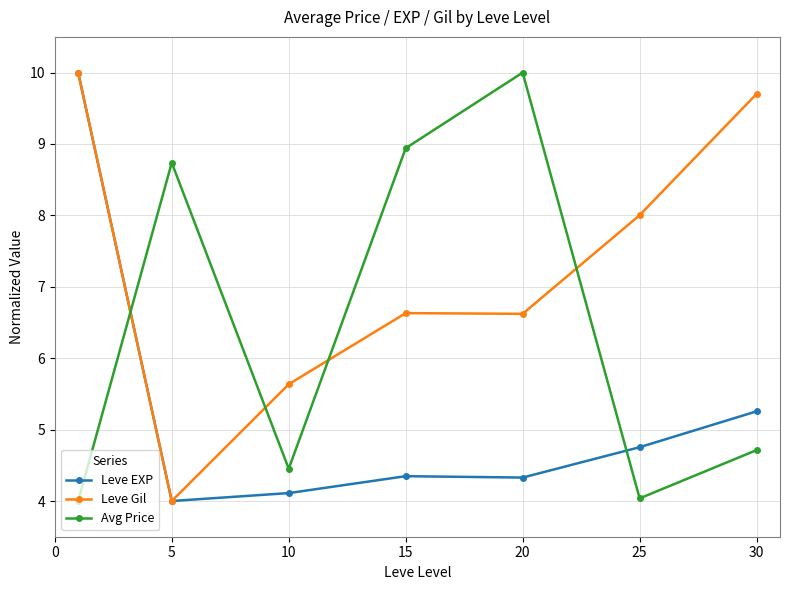

In Avg Price, how many points are lower than both neighbors (excluding endpoints)?

2